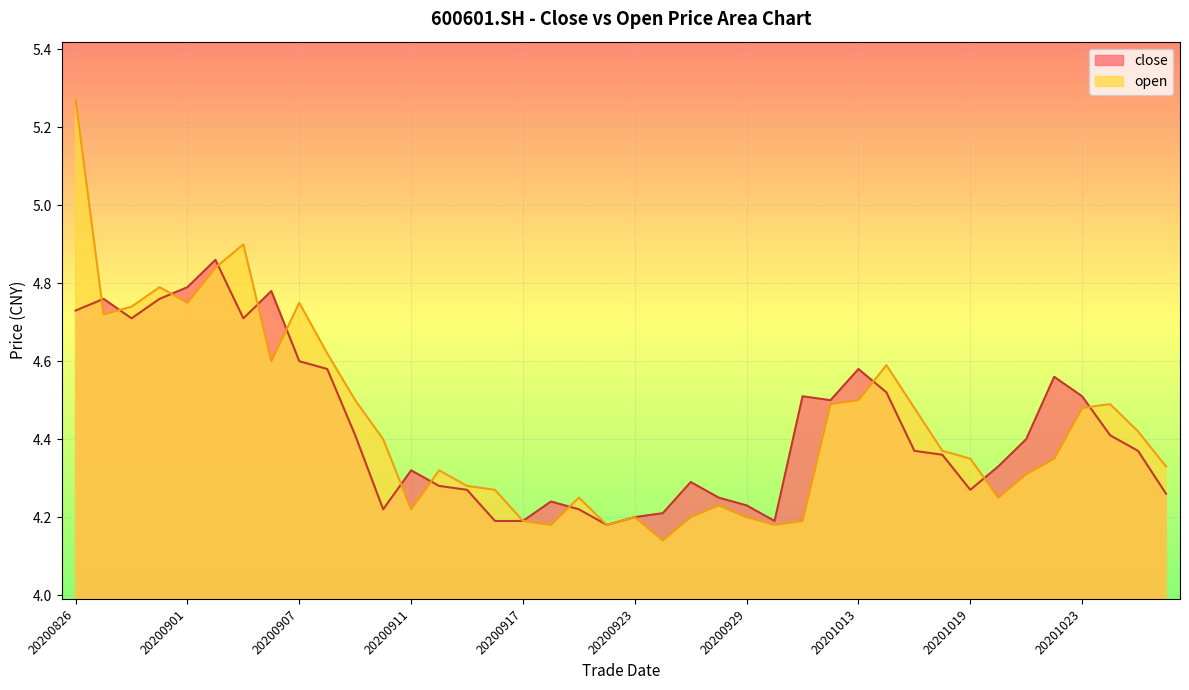

What is the value of the close point at the 12th from the left?

4.2